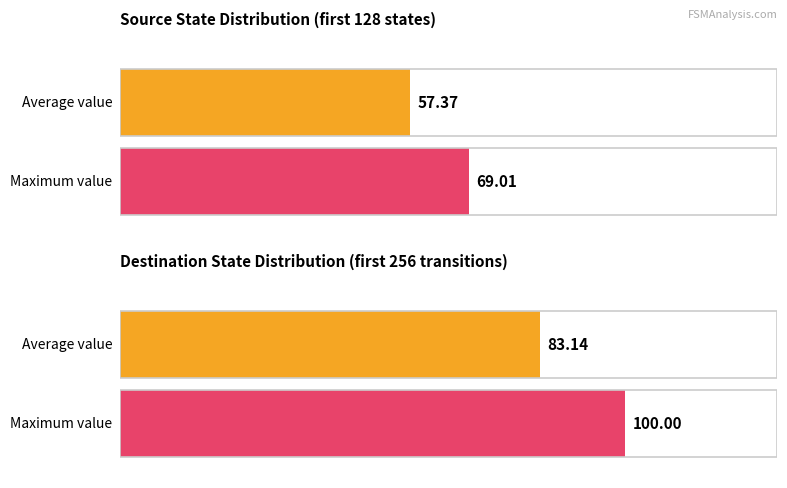

What is the sum of the Average utilization values at destination_state and source_state?

140.5